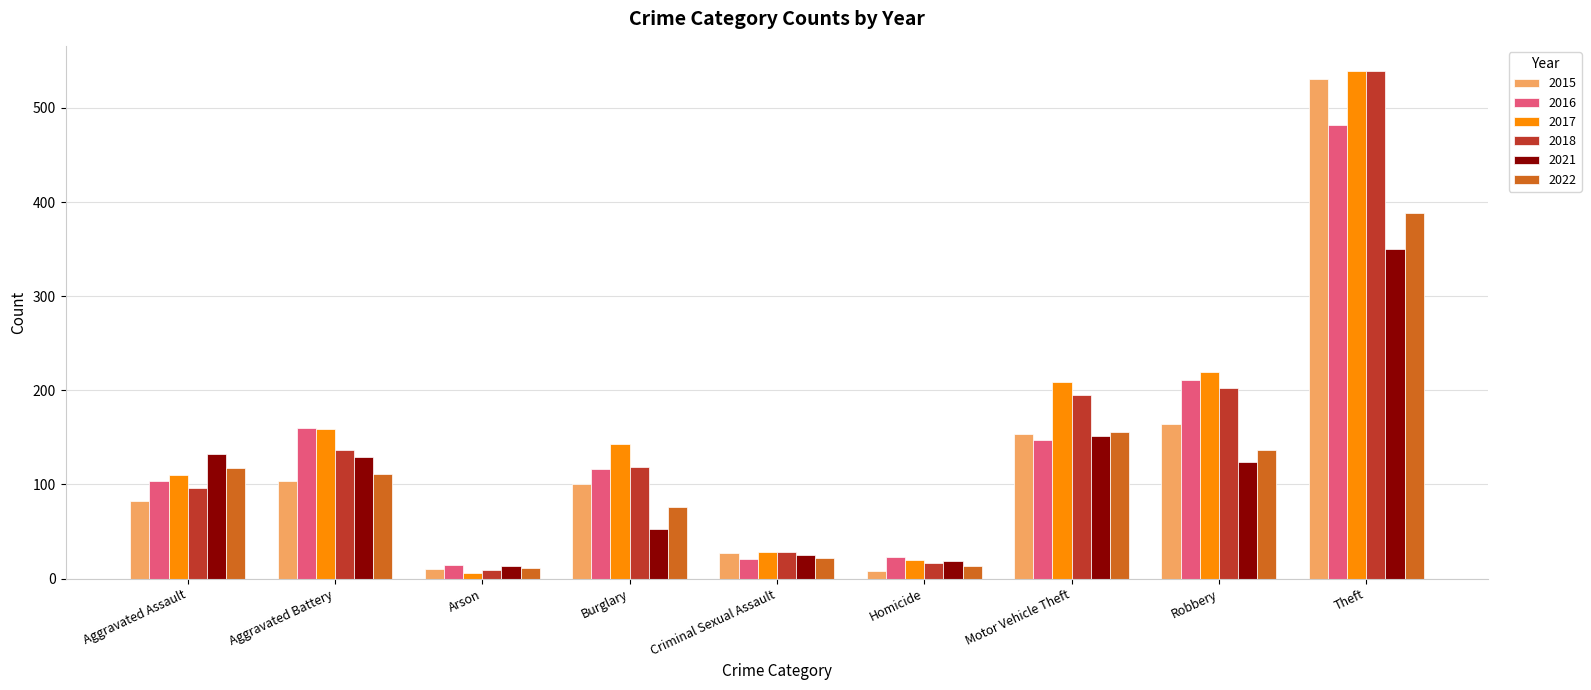

The 2022 series shows 45 at Burglary. True or false?

False